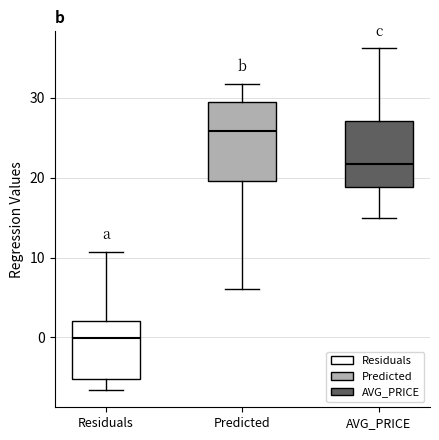

Where does the upper whisker of the box for AVG_PRICE end on the y-axis? The values are not printed on the chart, so give them approximately, as read against the axis.

36